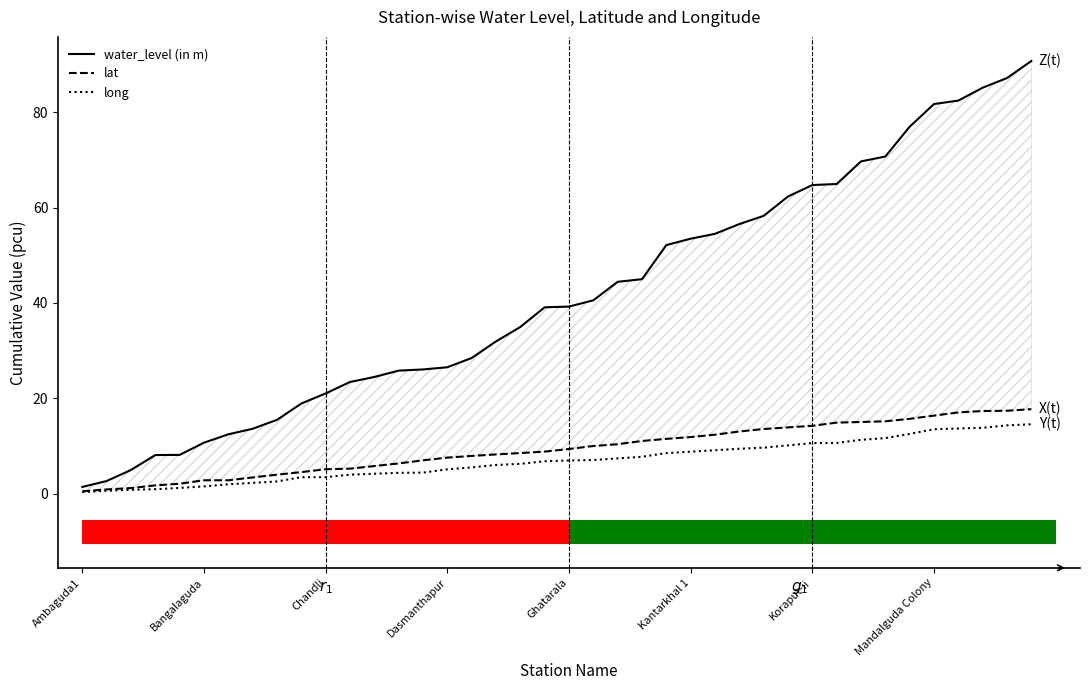

Which series has the largest range (max minus min)?

water_level (in m)